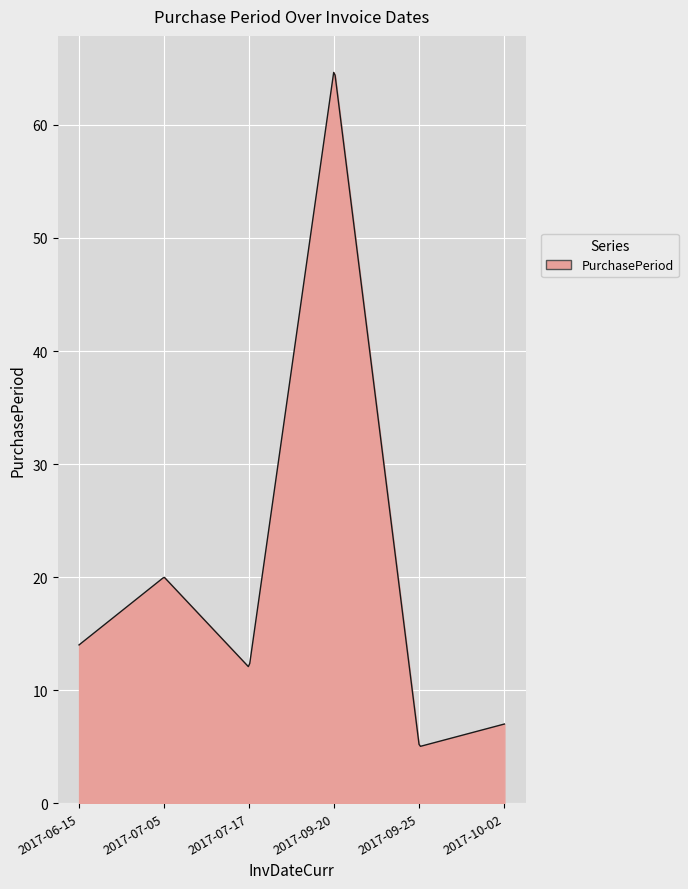

What is the difference between the maximum and minimum values?

59.6